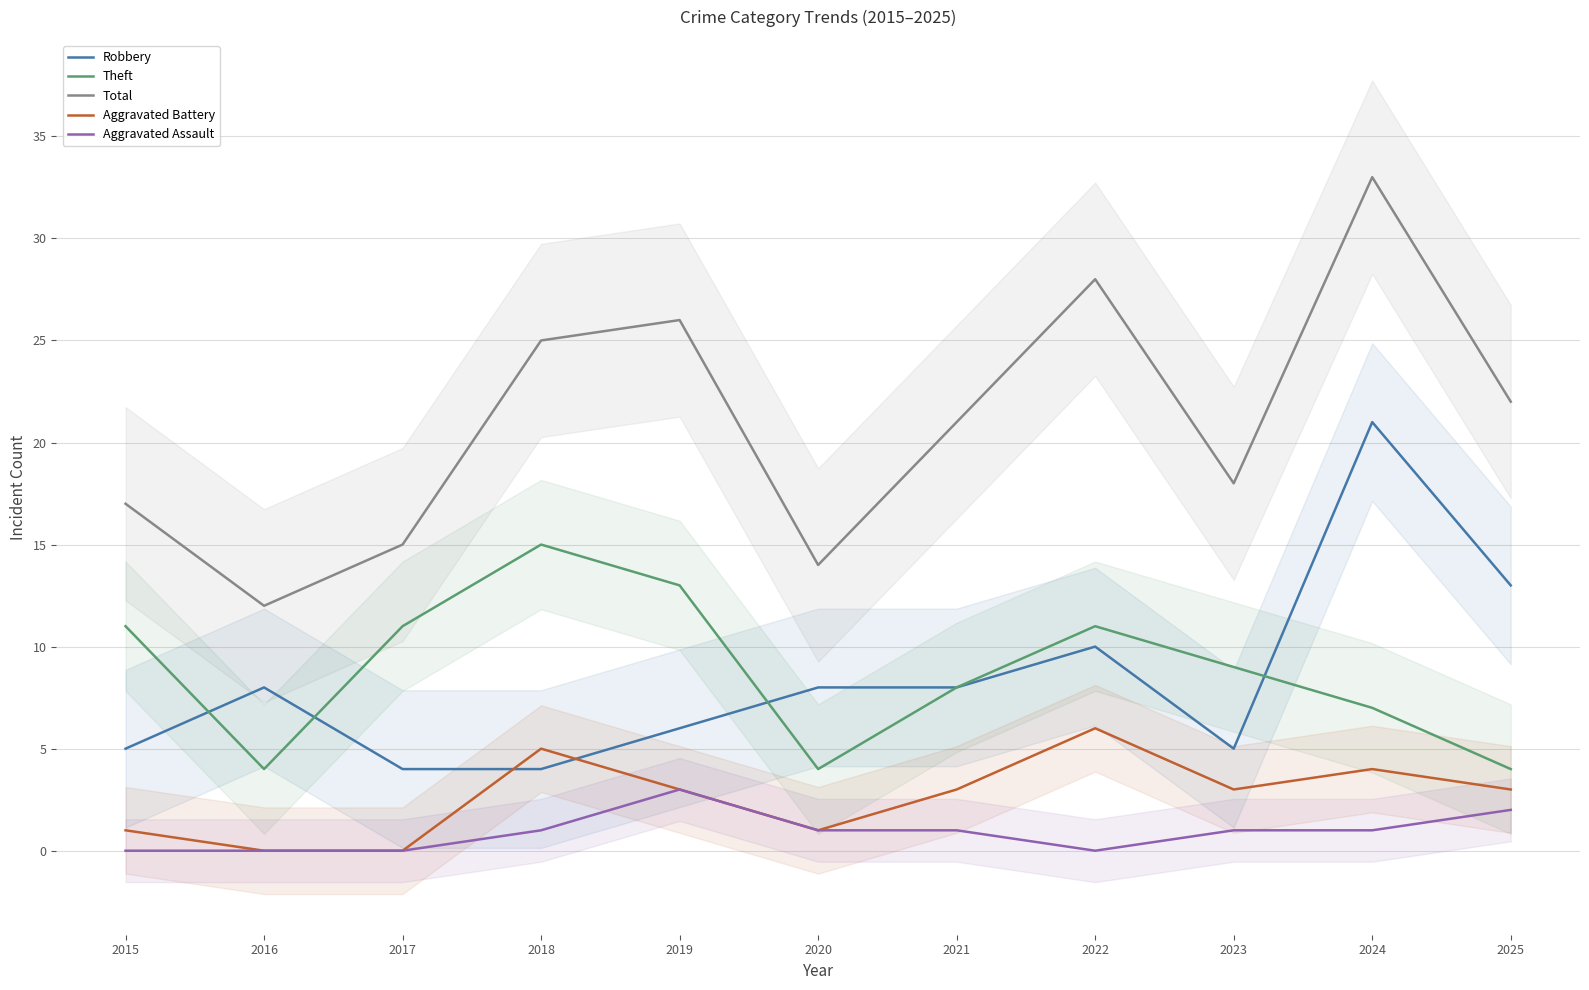

Where does the Aggravated Assault series first go above 1?

2019